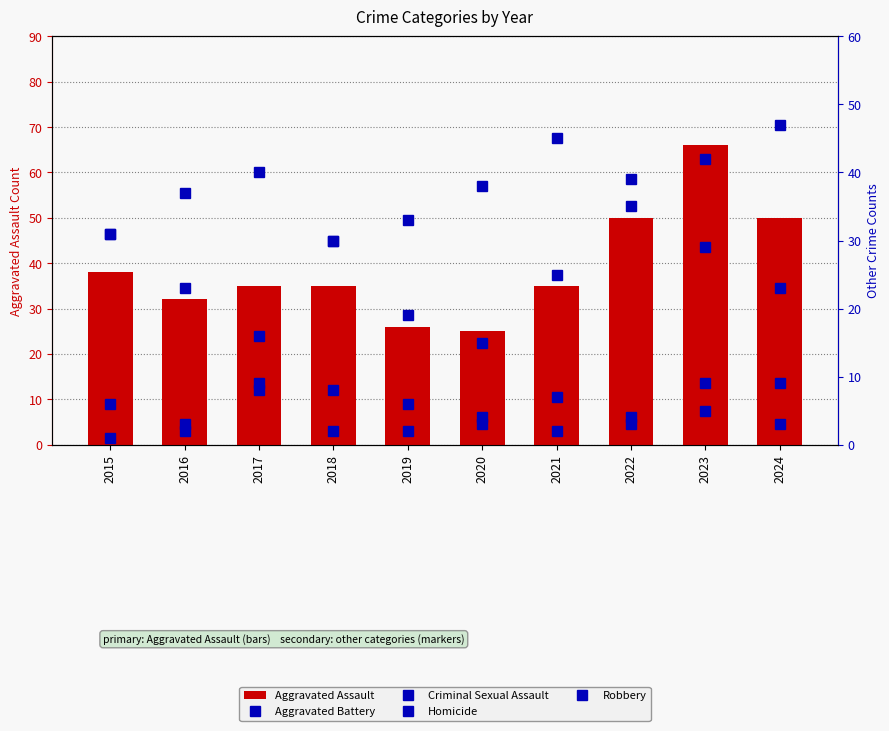

What is the difference between the maximum and minimum values in the Aggravated Assault series?

41